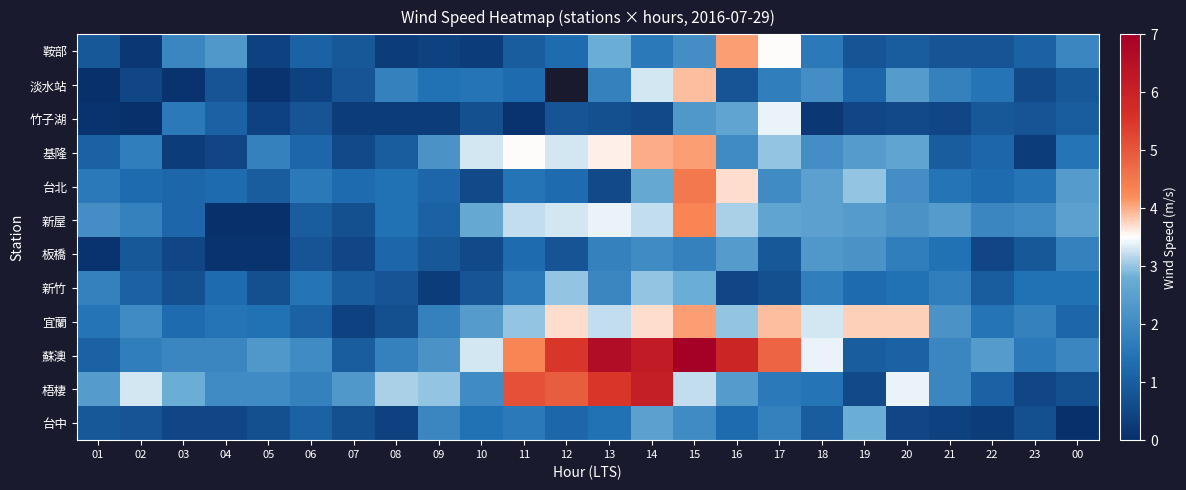

Is it true that 新竹 equals 1.8 at 01?

True